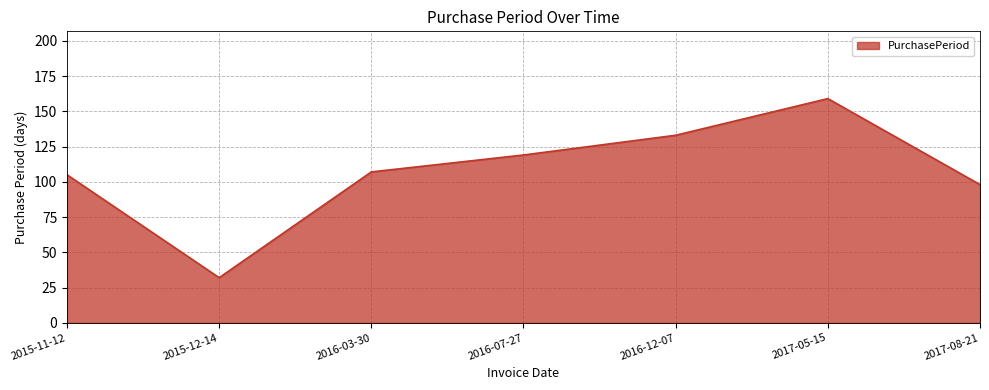

Reading left to right, extract all data points from this chart.

2015-11-12=105	2015-12-14=32	2016-03-30=107	2016-07-27=119	2016-12-07=133	2017-05-15=159	2017-08-21=98